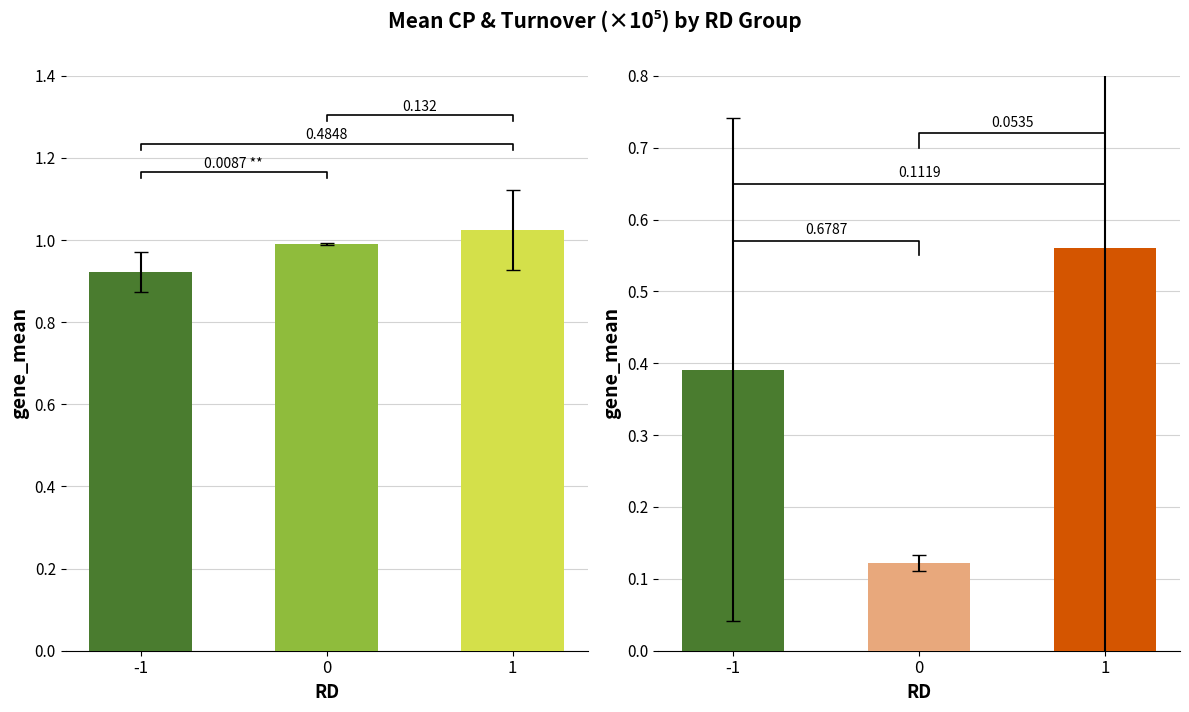

Is it true that the value at 1 is 0.7?

False